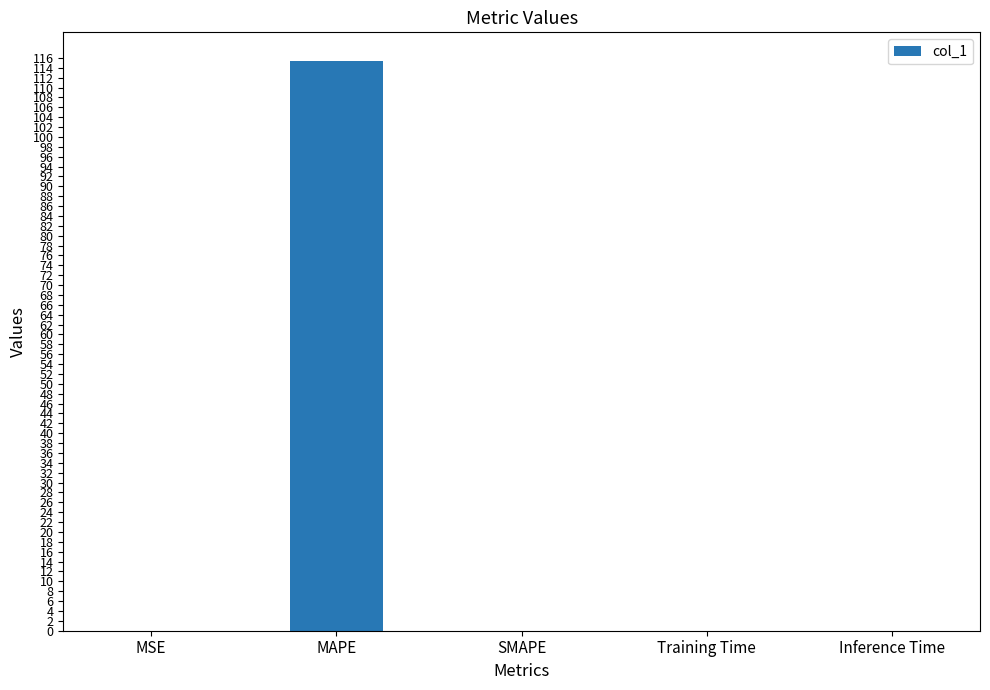

The chart shows a value of 168.1 at MAPE. True or false?

False